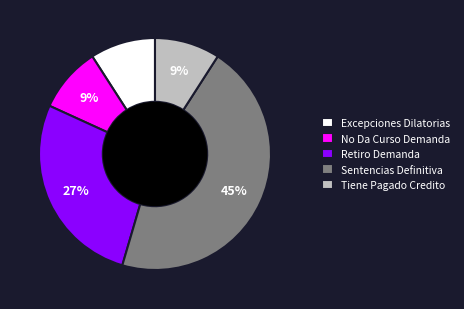

Combined, do Tiene Pagado Credito and Excepciones Dilatorias account for over 50%?

No